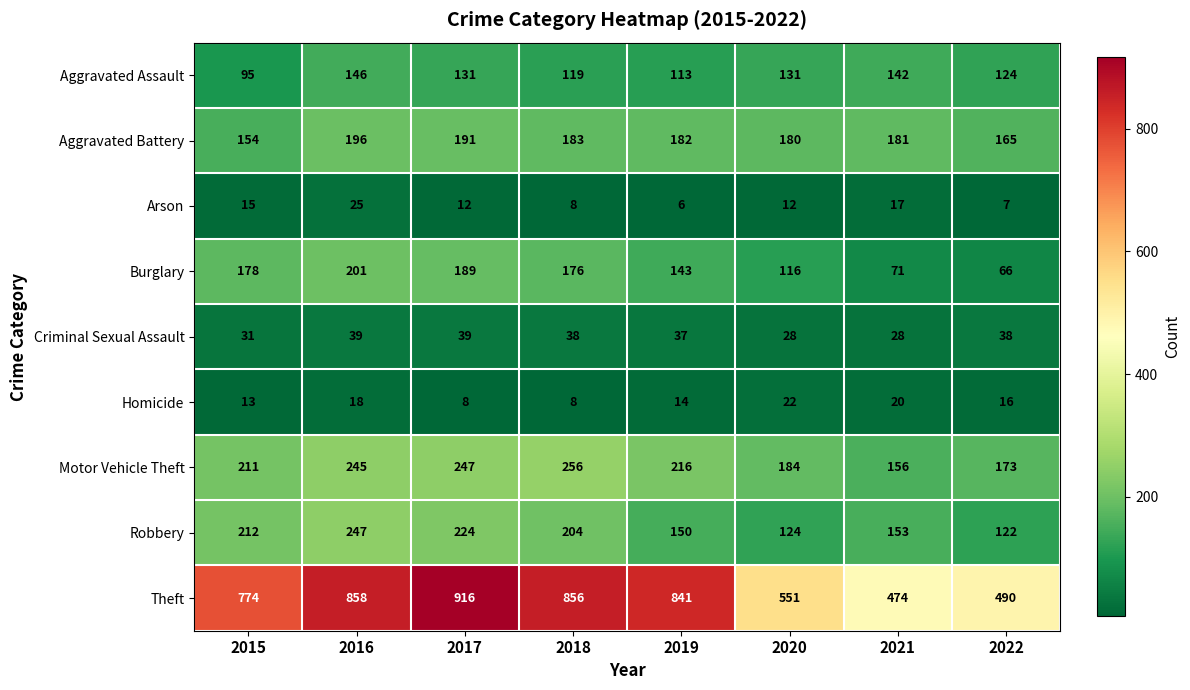

Which series has the largest total across all categories?

Theft